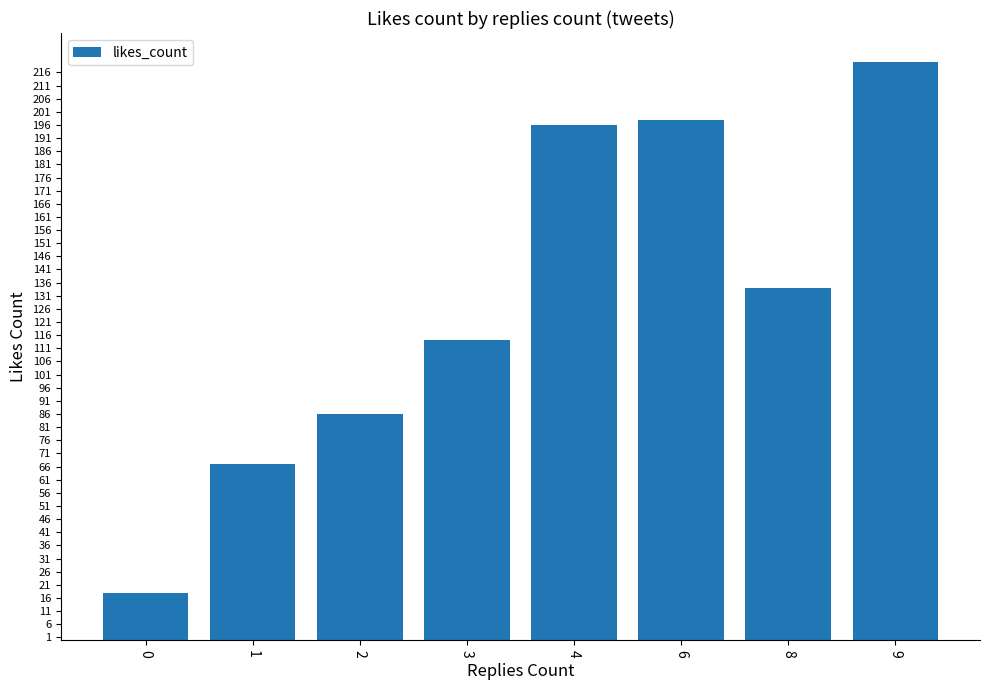

Does the chart contain stacked bars?

No